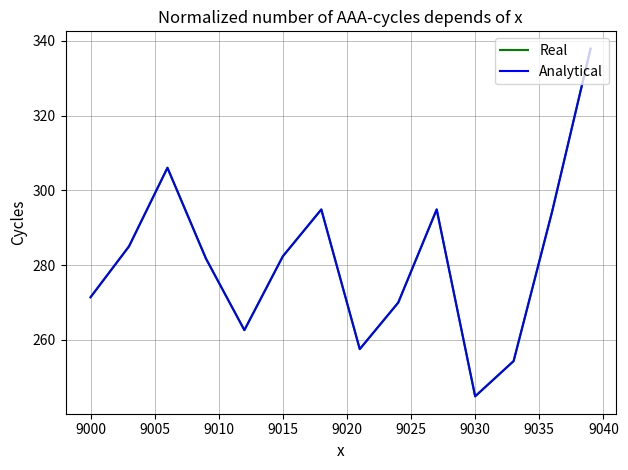

Is this an area chart (filled region under the line)?

No